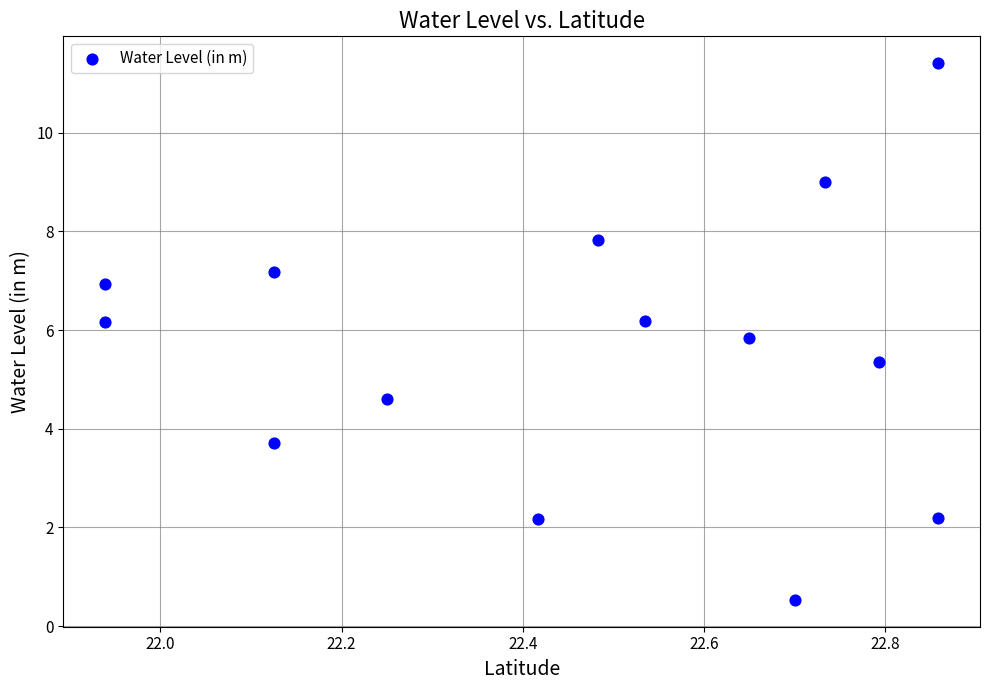

What is the range of X values (max minus min)?

0.9